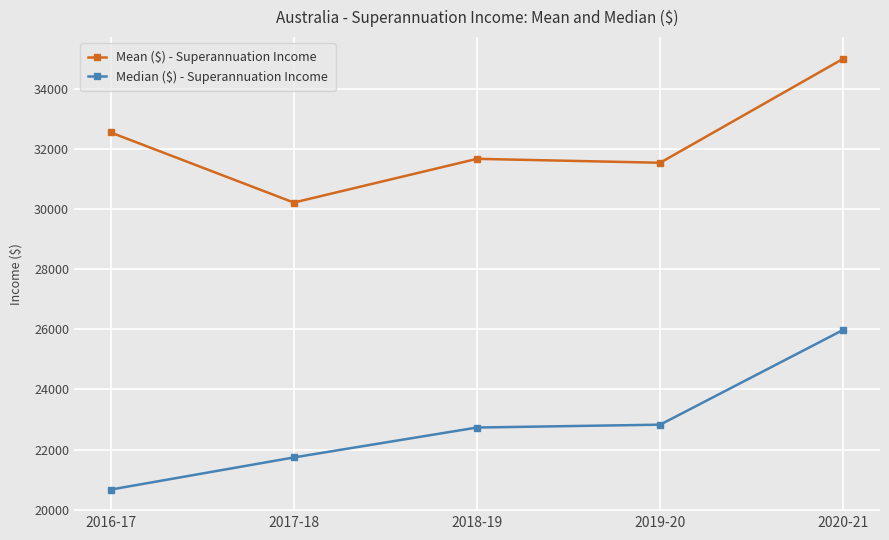

True or false: Median ($) - Superannuation Income has more than 2 points higher than both neighbors.

False